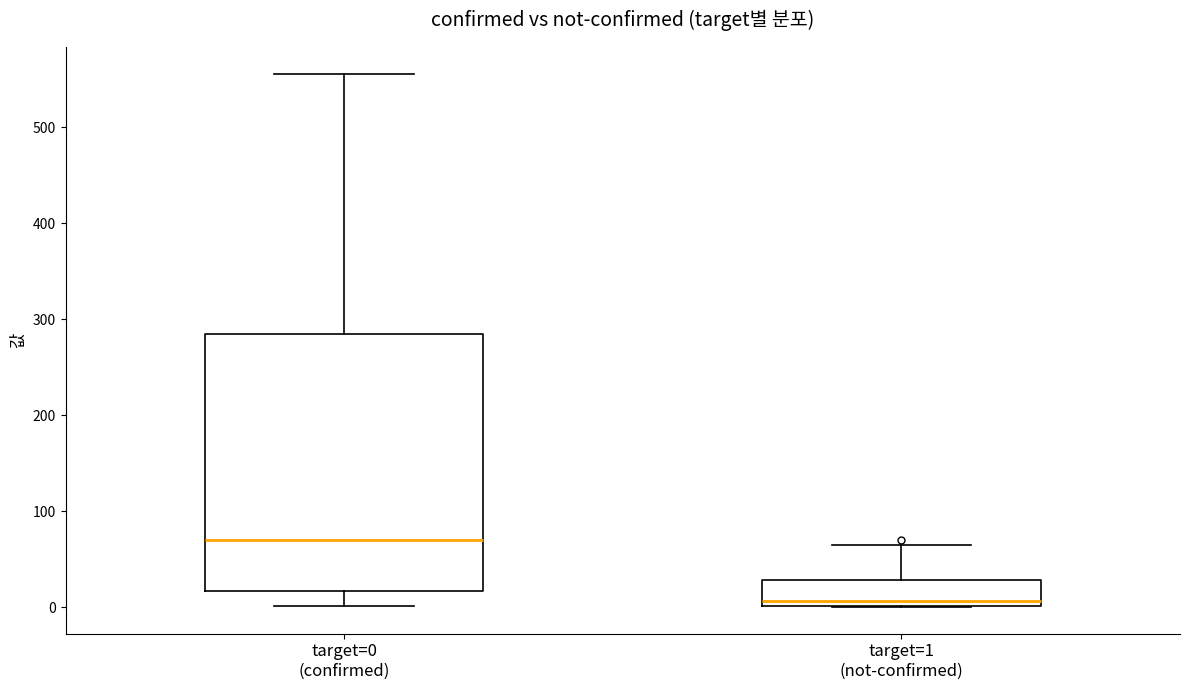

Which box has the lowest median line?

target=1 (not-confirmed)